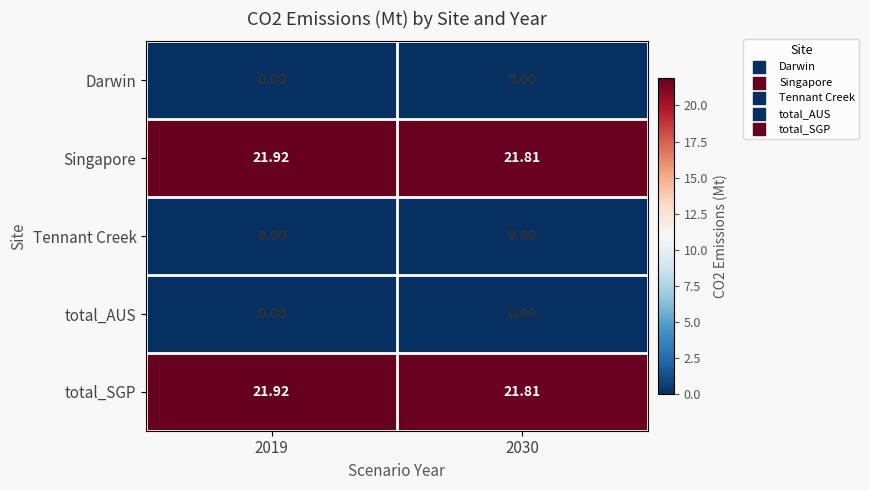

Is the value of total_SGP at 2030 greater than the value of Tennant Creek at 2030?

Yes